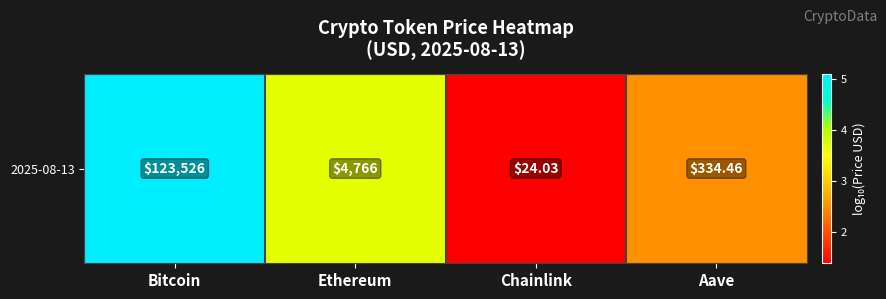

Is it true that the value at Bitcoin is 6.9?

False